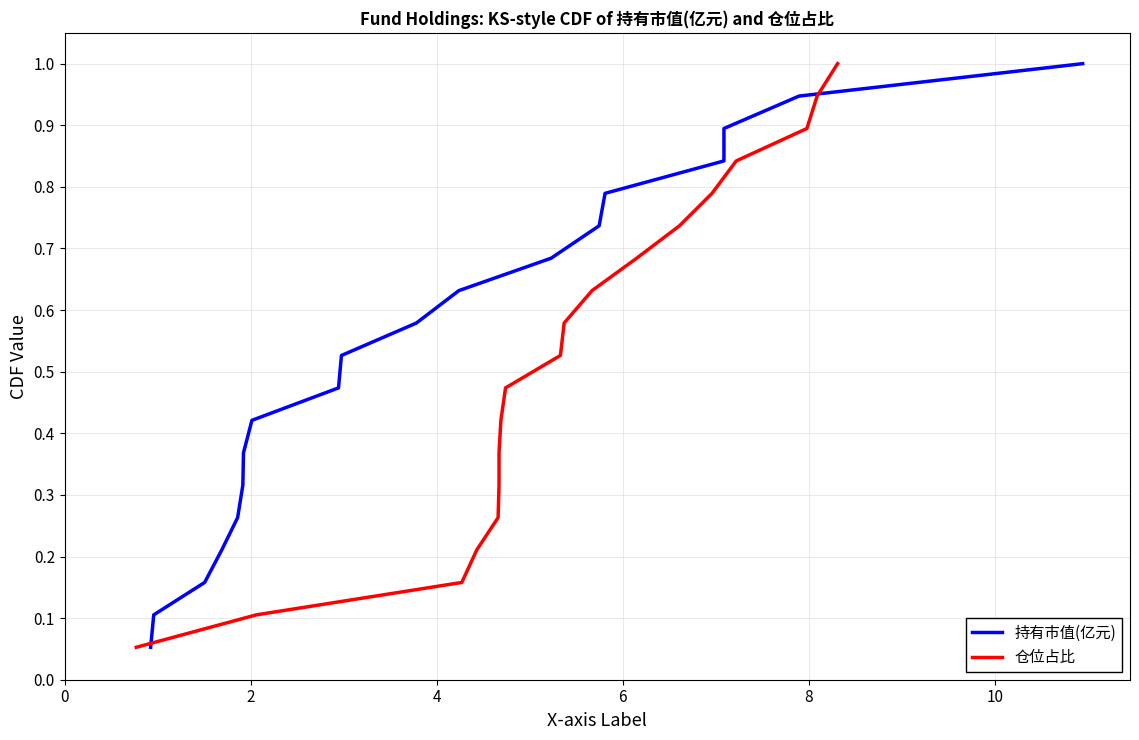

Is this an area chart (filled region under the line)?

No